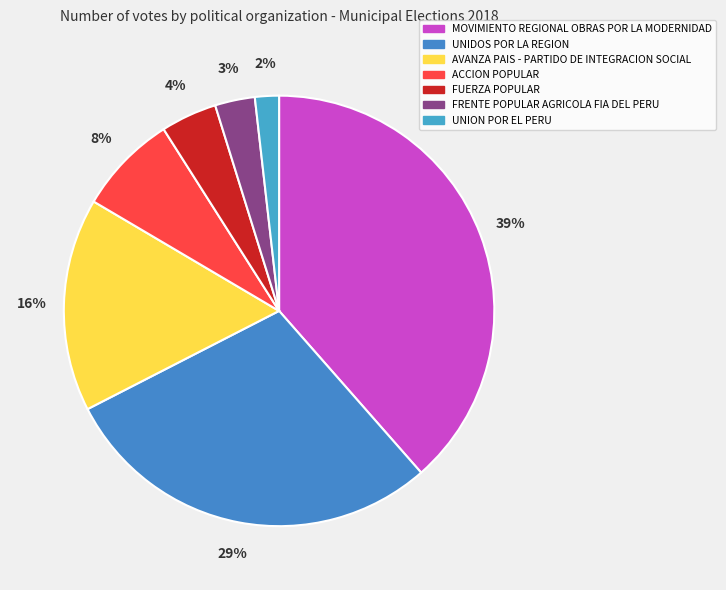

True or false: AVANZA PAIS - PARTIDO DE INTEGRACION SOCIAL accounts for 16% of the total.

True